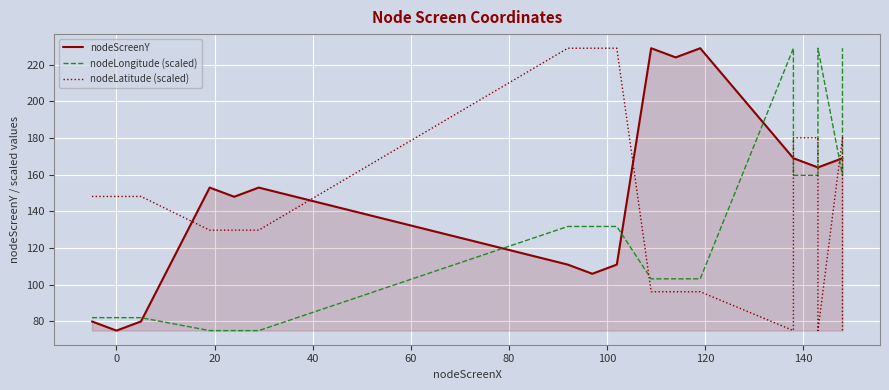

The value of nodeLatitude (scaled) at 14 is 313.4. True or false?

False